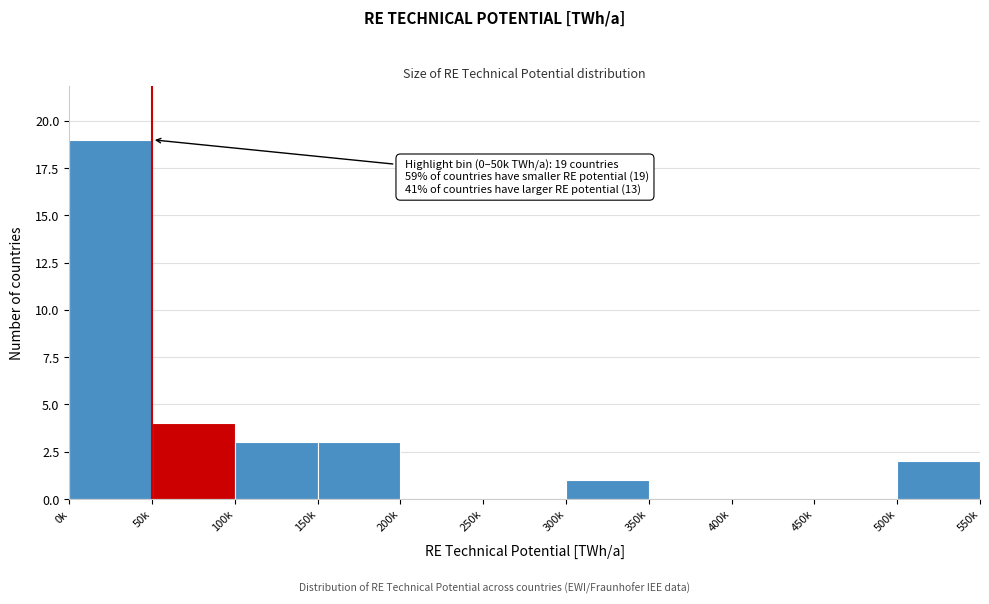

Reading left to right, extract all data points from this chart.

0k=19	50k=4	100k=3	150k=3	200k=0	250k=0	300k=1	350k=0	400k=0	450k=0	500k=2